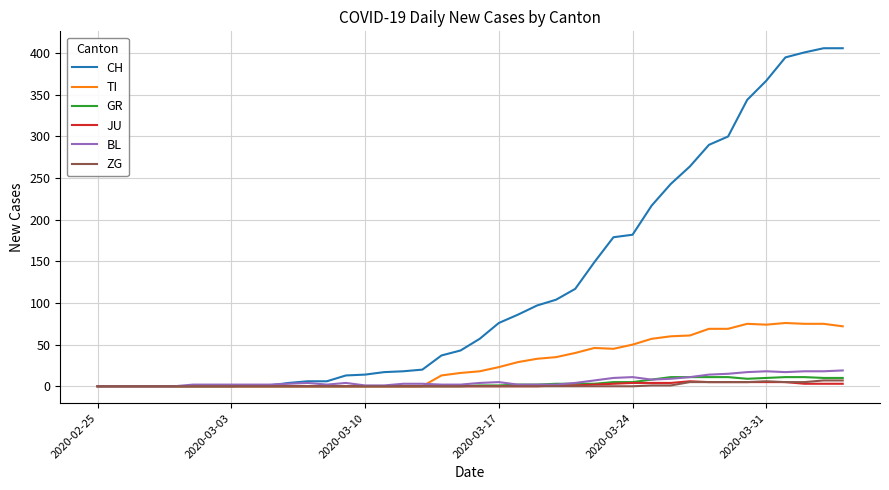

What are all the series names shown in the legend?

CH, TI, GR, JU, BL, ZG